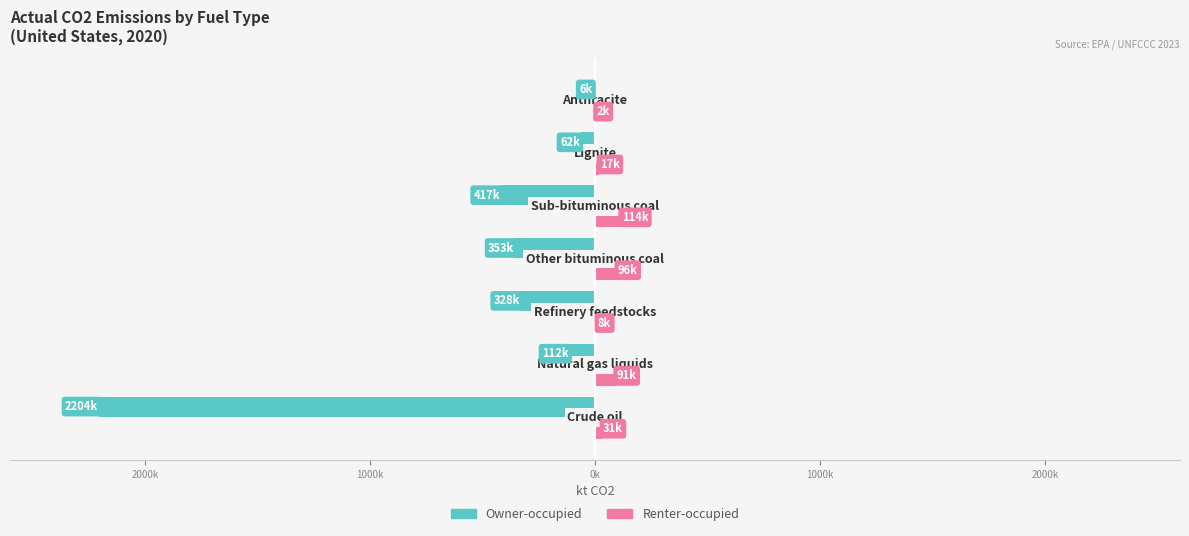

Reading right to left, transcribe all the data shown in this chart.

Owner-occupied: -6272.5	-62152.1	-416568.0	-353407.2	-328050.1	-112366.6	-2203821.1
Renter-occupied: 1710.7	16950.6	113609.4	96383.8	8257.9	91351.4	30645.4